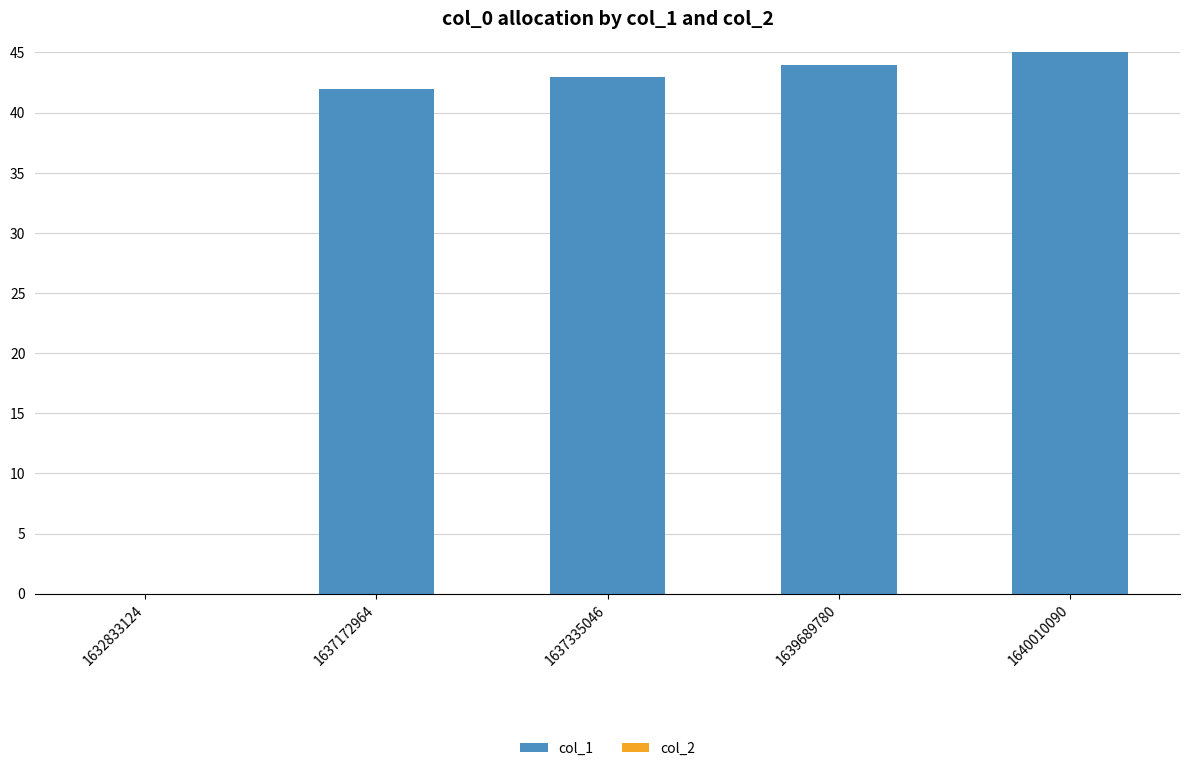

Where is the data nearest to the value 22?

1637172964